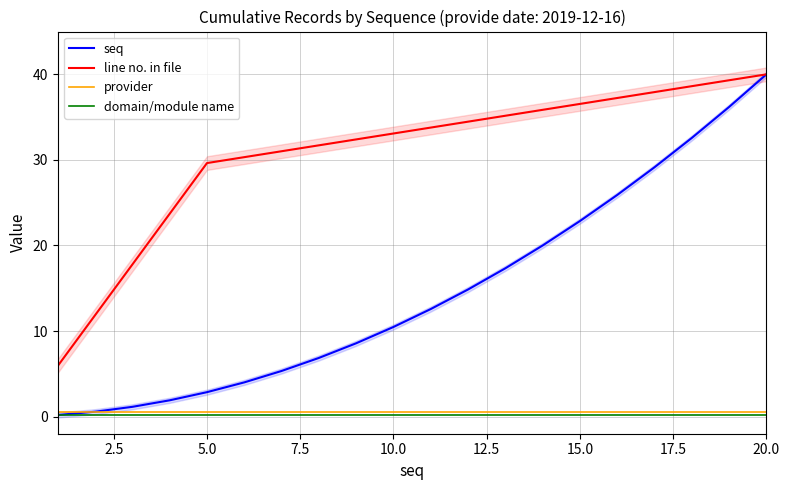

True or false: line no. in file and provider cross at least once.

False